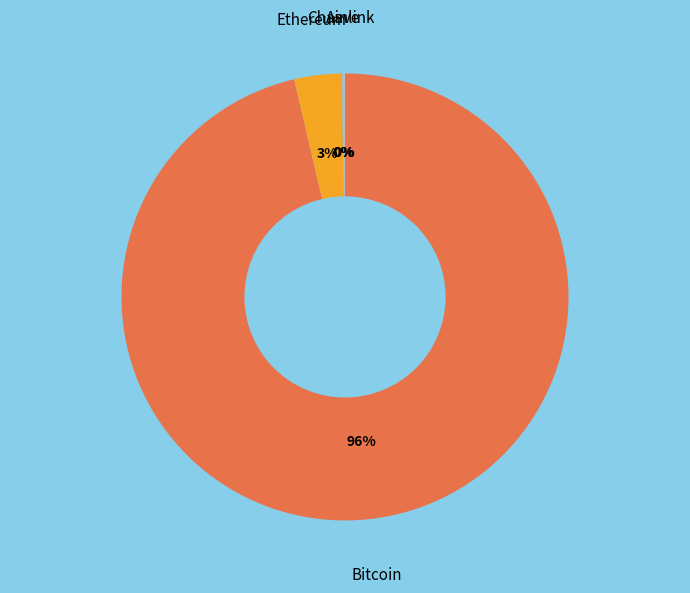

To the nearest percent, what is the average slice percentage?

25%